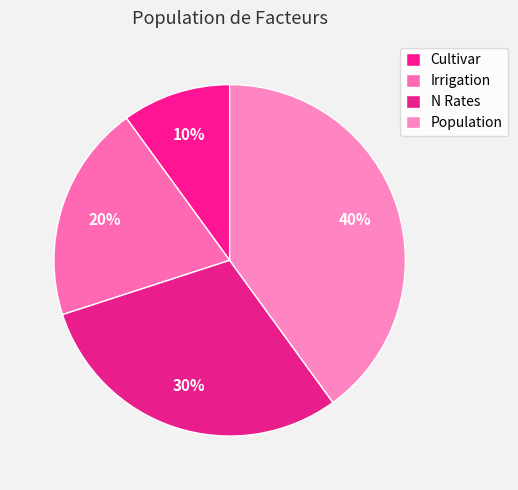

Rank the categories by value from highest to lowest.

Population, N Rates, Irrigation, Cultivar